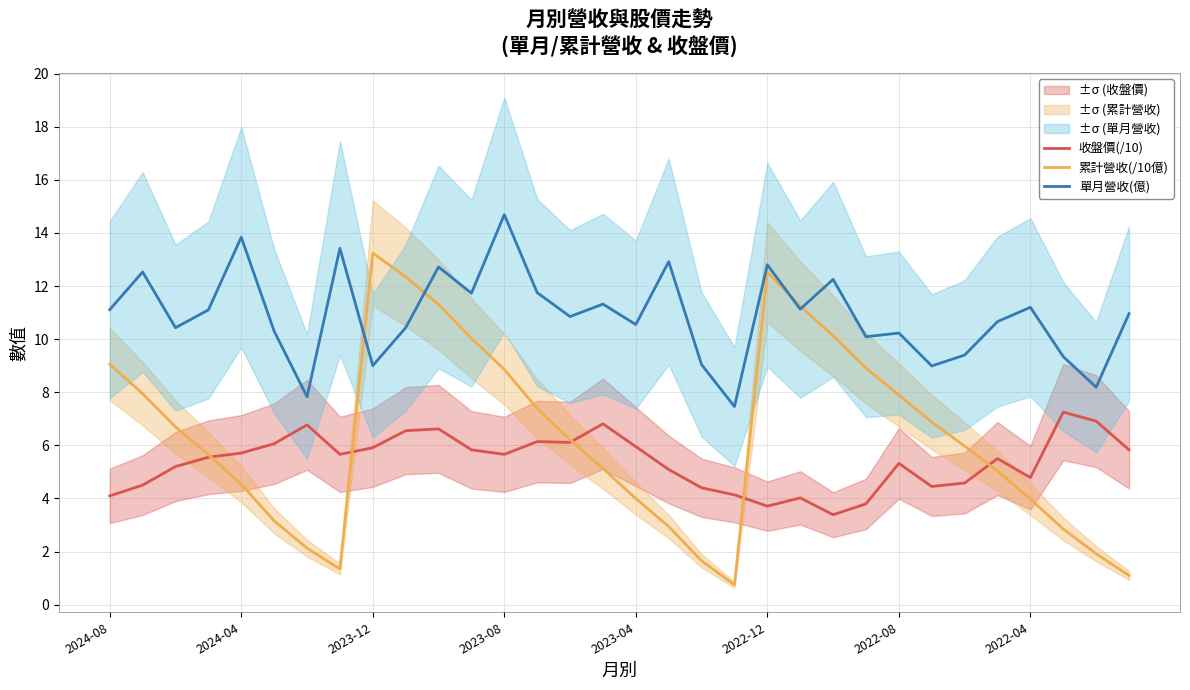

How many series are shown in this chart?

3